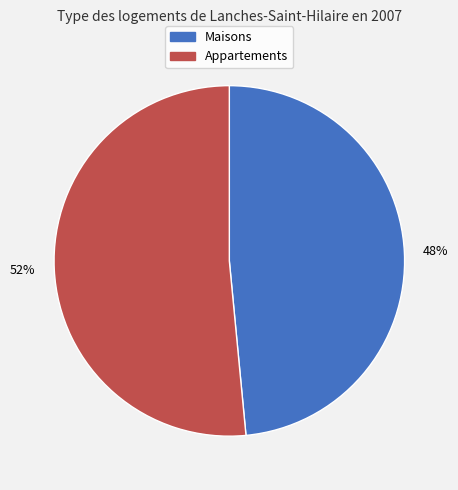

Does any single category account for the majority?

Yes